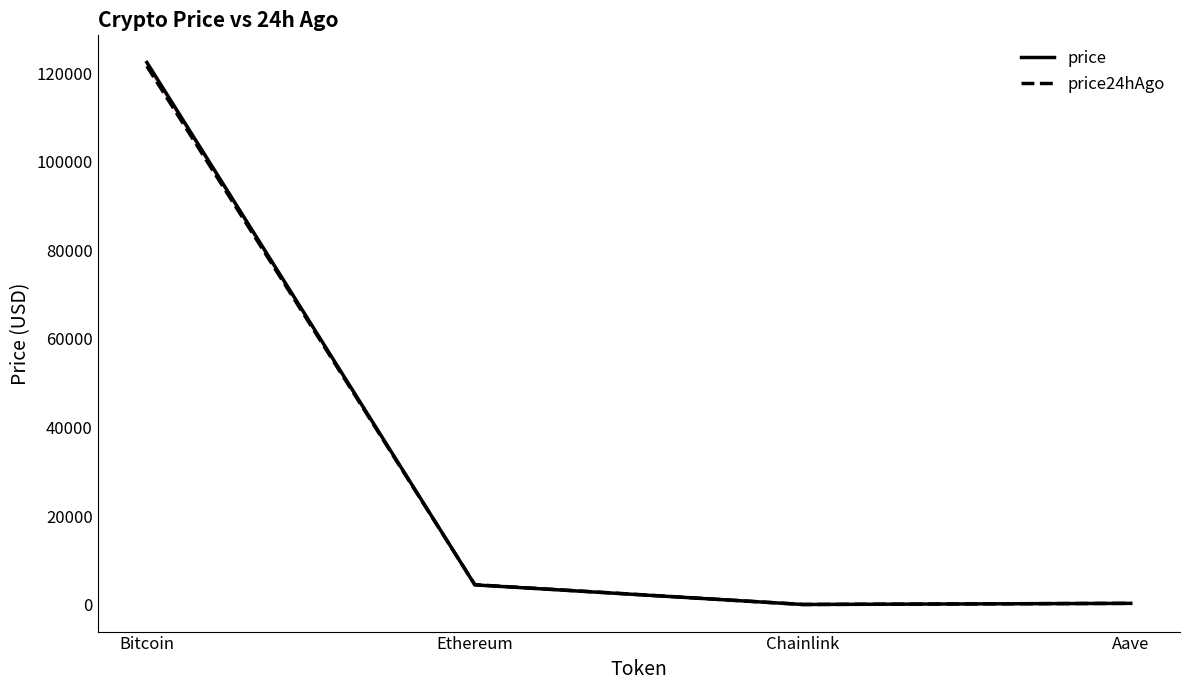

What is the maximum value for price?

122481.0